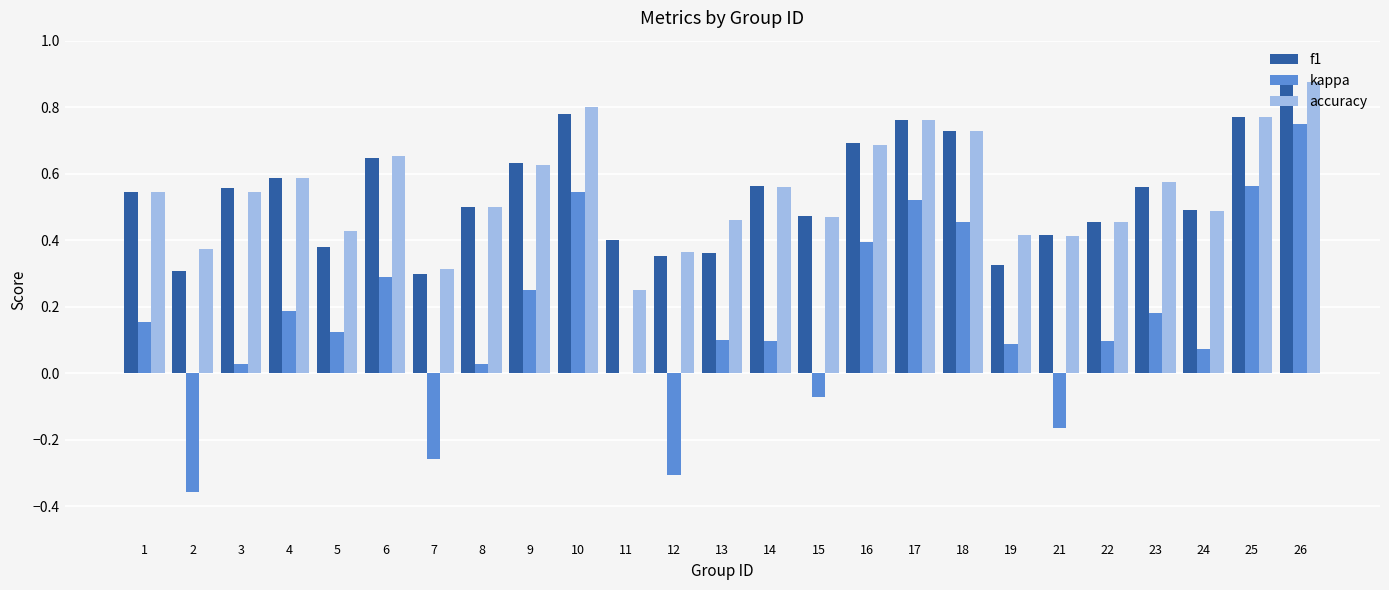

The accuracy series shows 0.1 at 7. True or false?

False